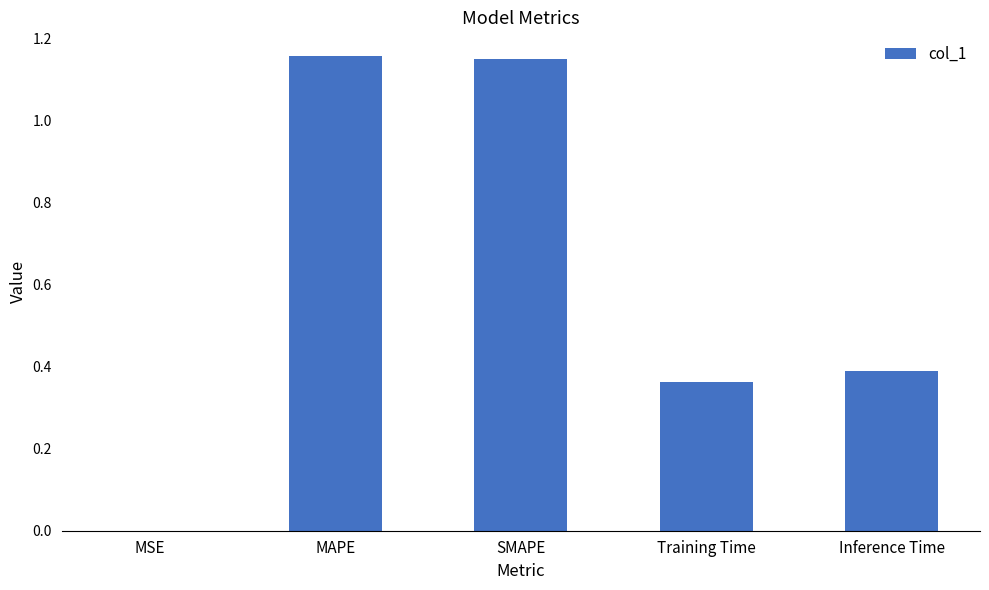

What is the change in value from SMAPE to Training Time?

-0.8